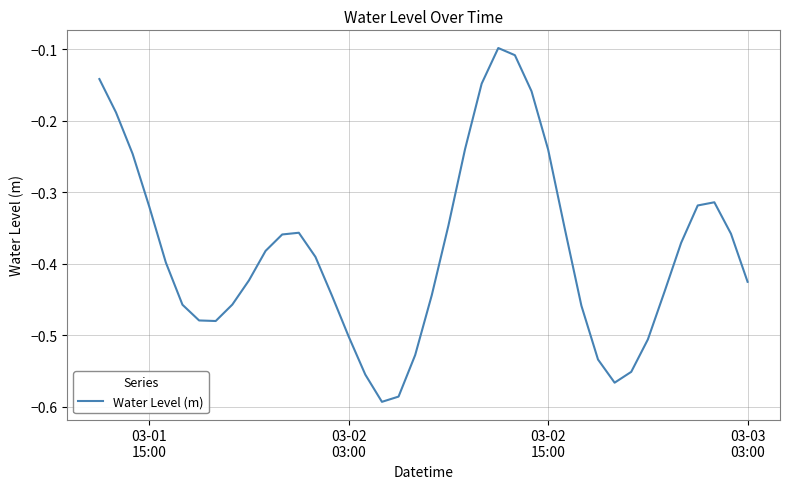

What is the difference between the maximum and minimum values?

0.5